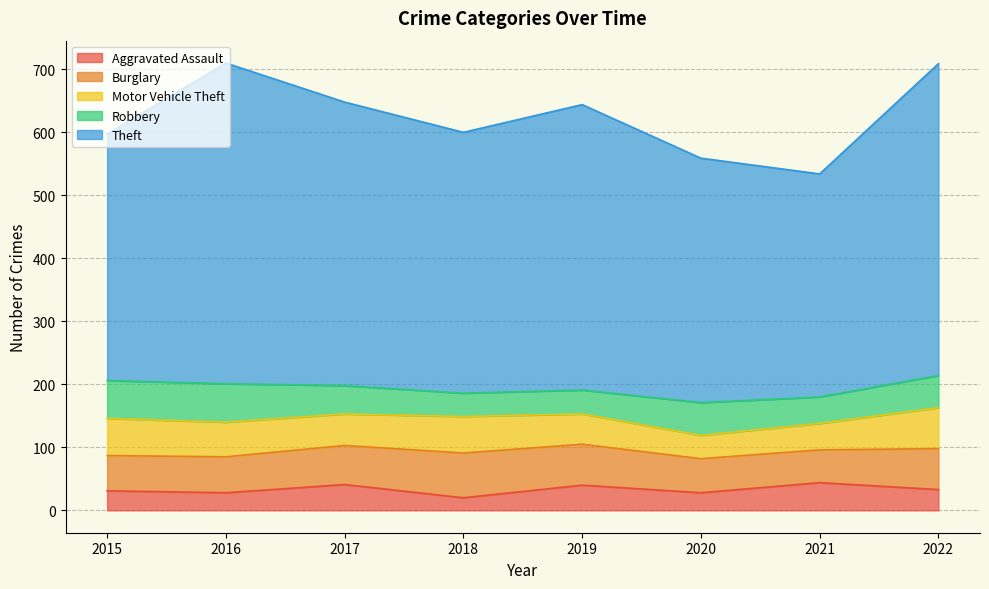

What is the total value across all series at 2018?

600